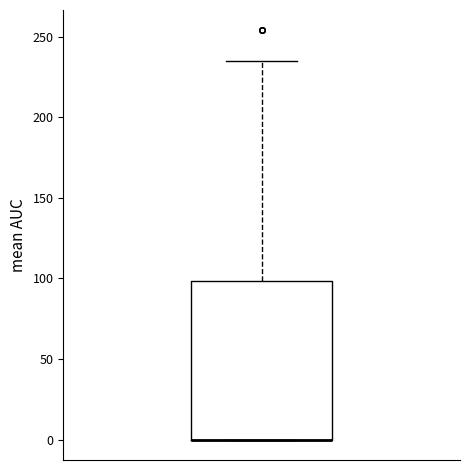

Where is the upper edge of the box on the y-axis? The values are not printed on the chart, so give them approximately, as read against the axis.

100